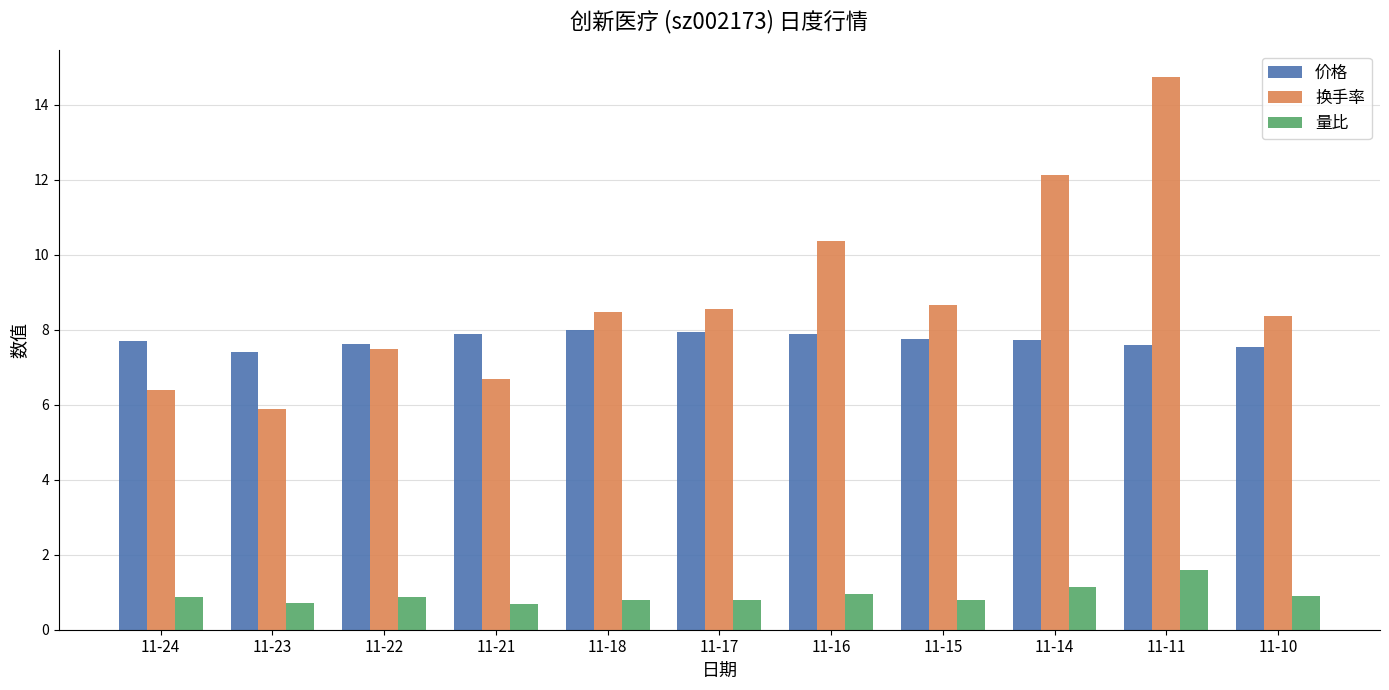

At which label is 换手率 closest to 10?

11-16